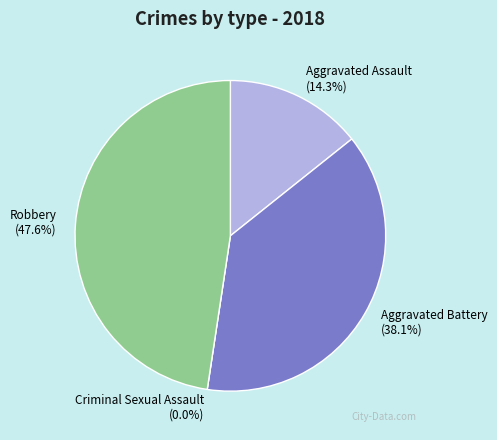

What is the change in value from Aggravated Battery to Robbery?

+2